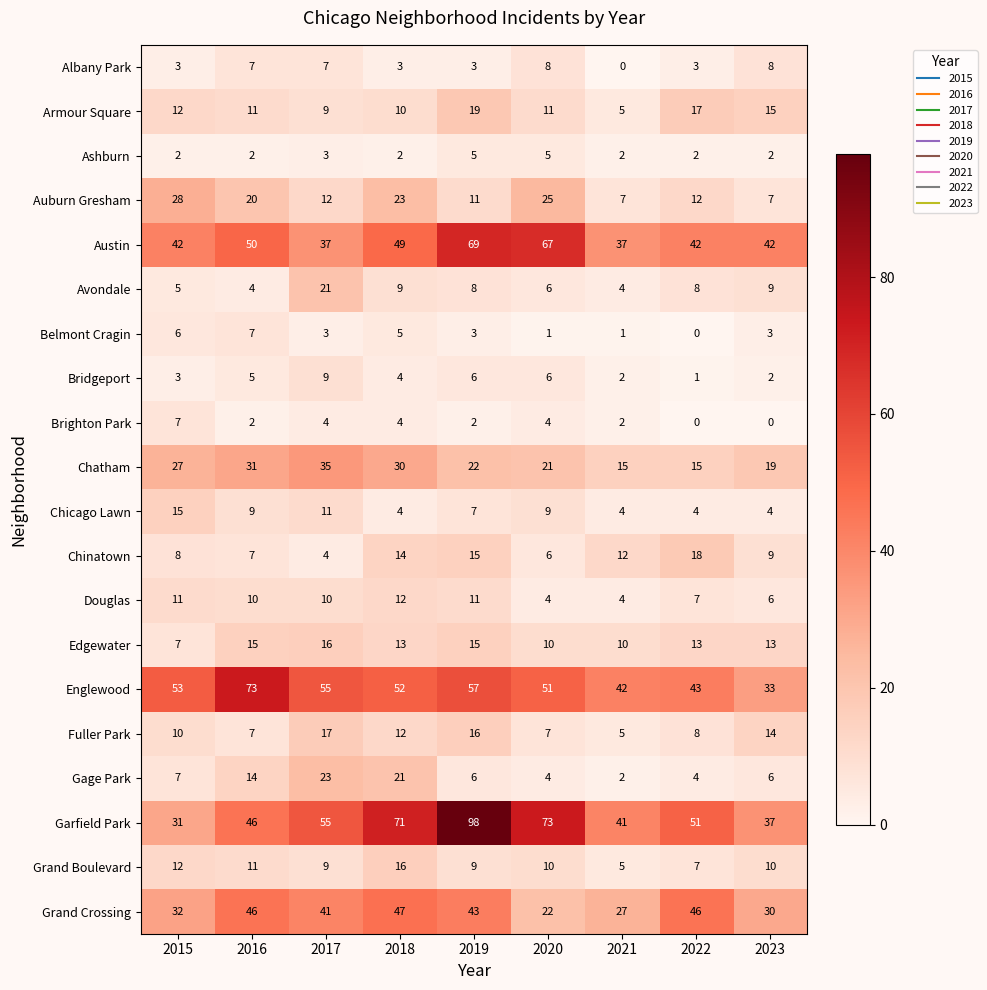

At which label does Garfield Park reach its minimum?

2015